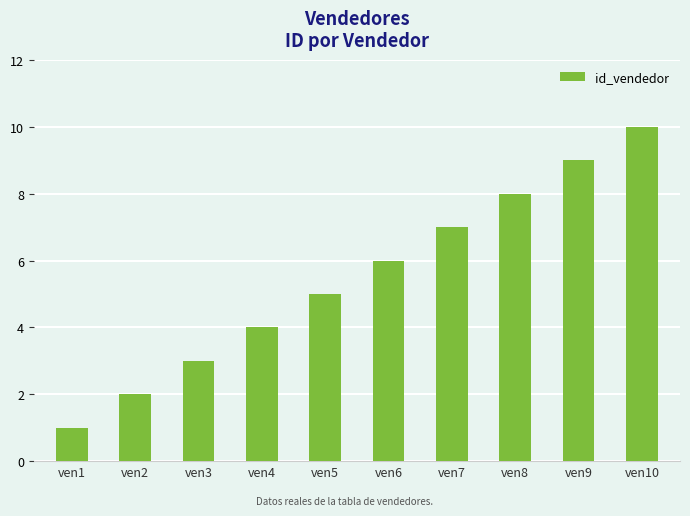

What is the maximum value shown in the chart?

10